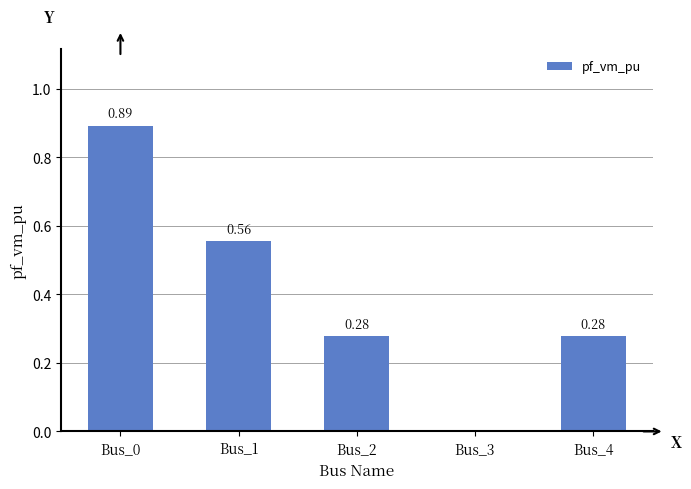

What is the sum of all values?

2.0